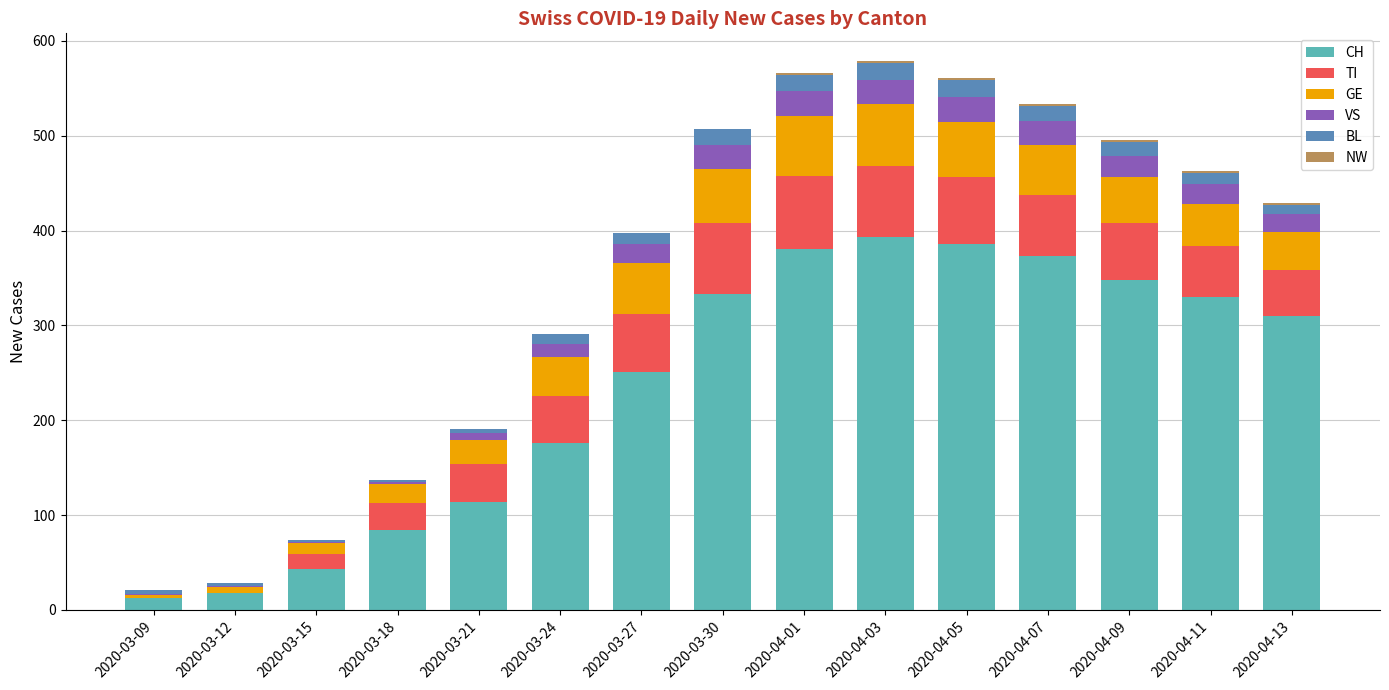

What is the sum of all CH values?

3553